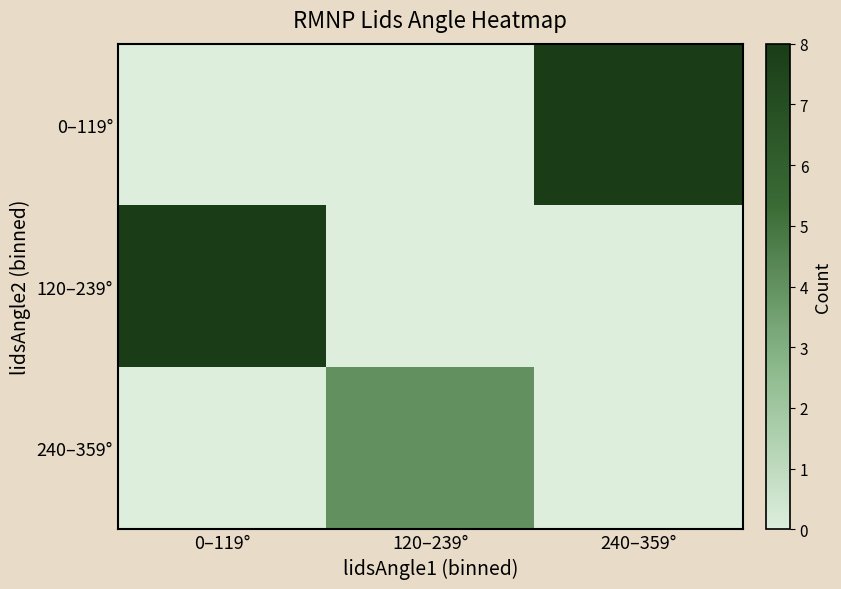

Which series has the largest range (max minus min)?

0–119°